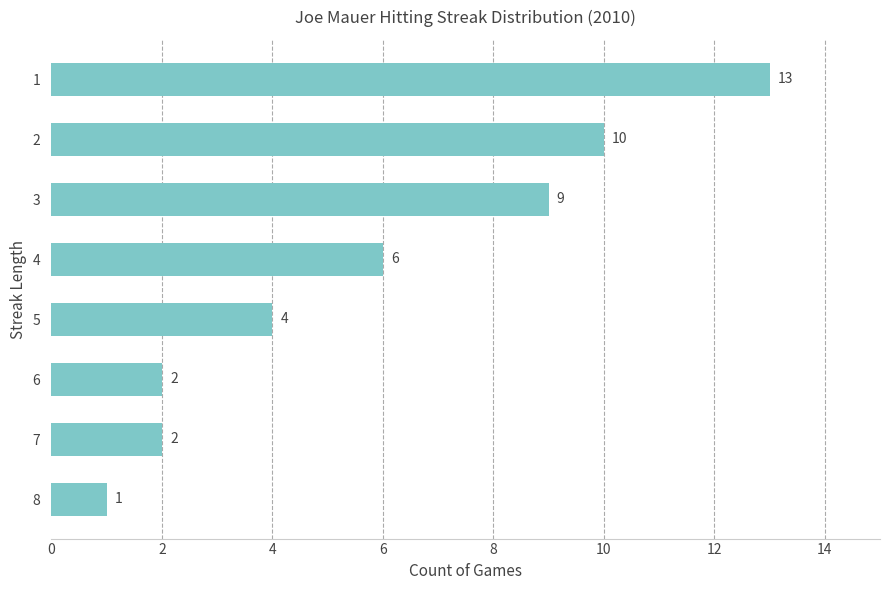

Count the number of data series in this chart.

1